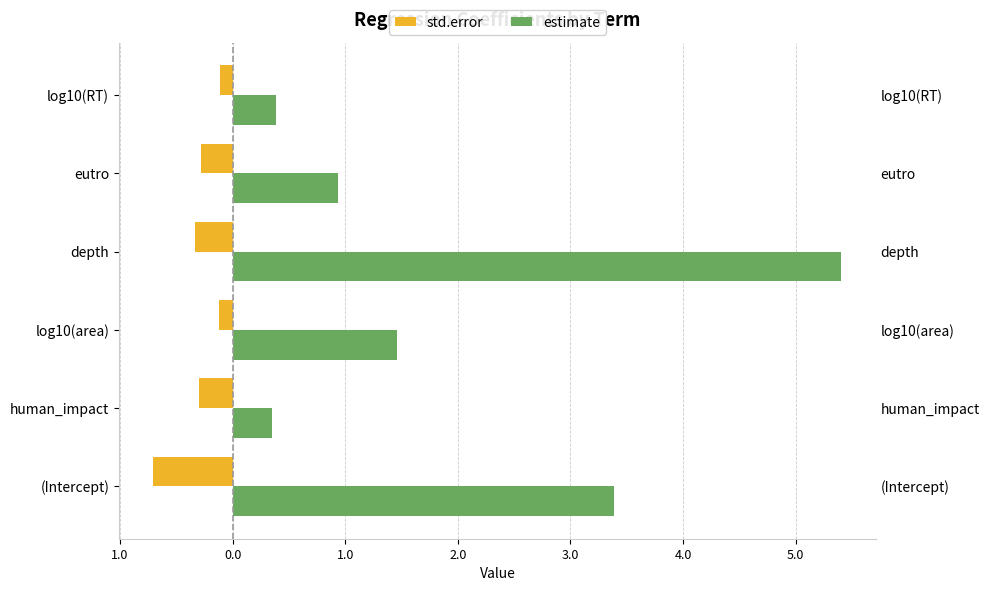

How many data points does each series have?

6